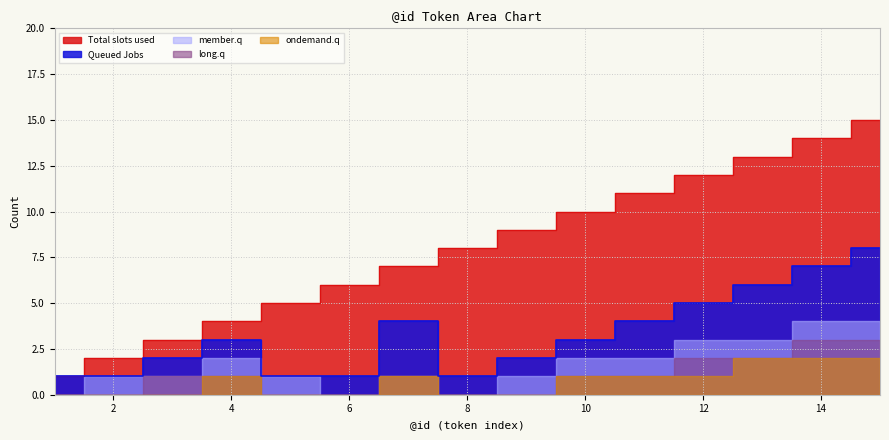

What are all the series names shown in the legend?

Total slots used, Queued Jobs, member.q, long.q, ondemand.q